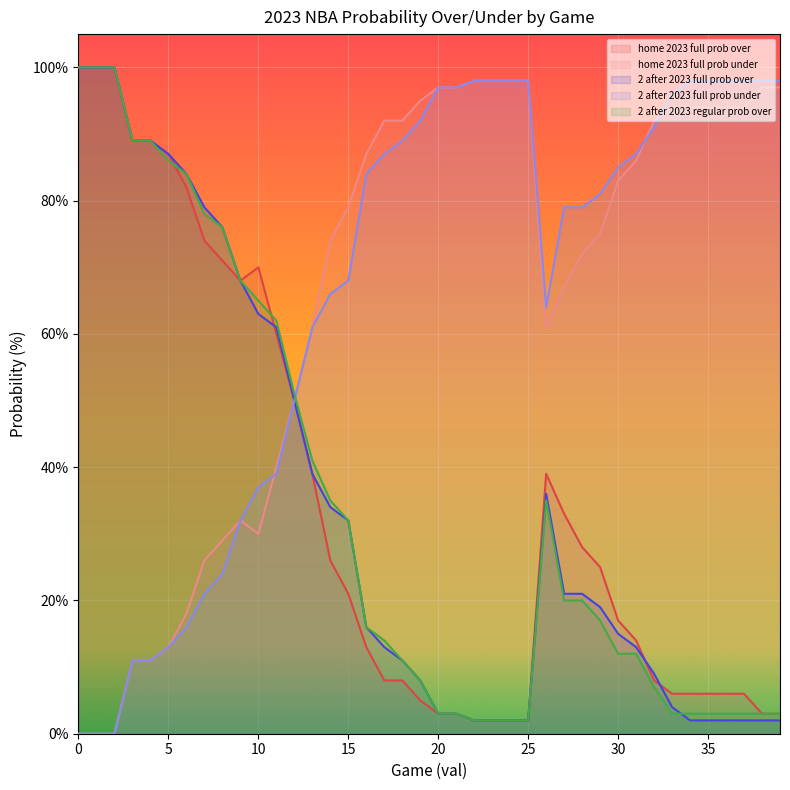

True or false: home 2023 full prob over has a value of 12 at 18.

False